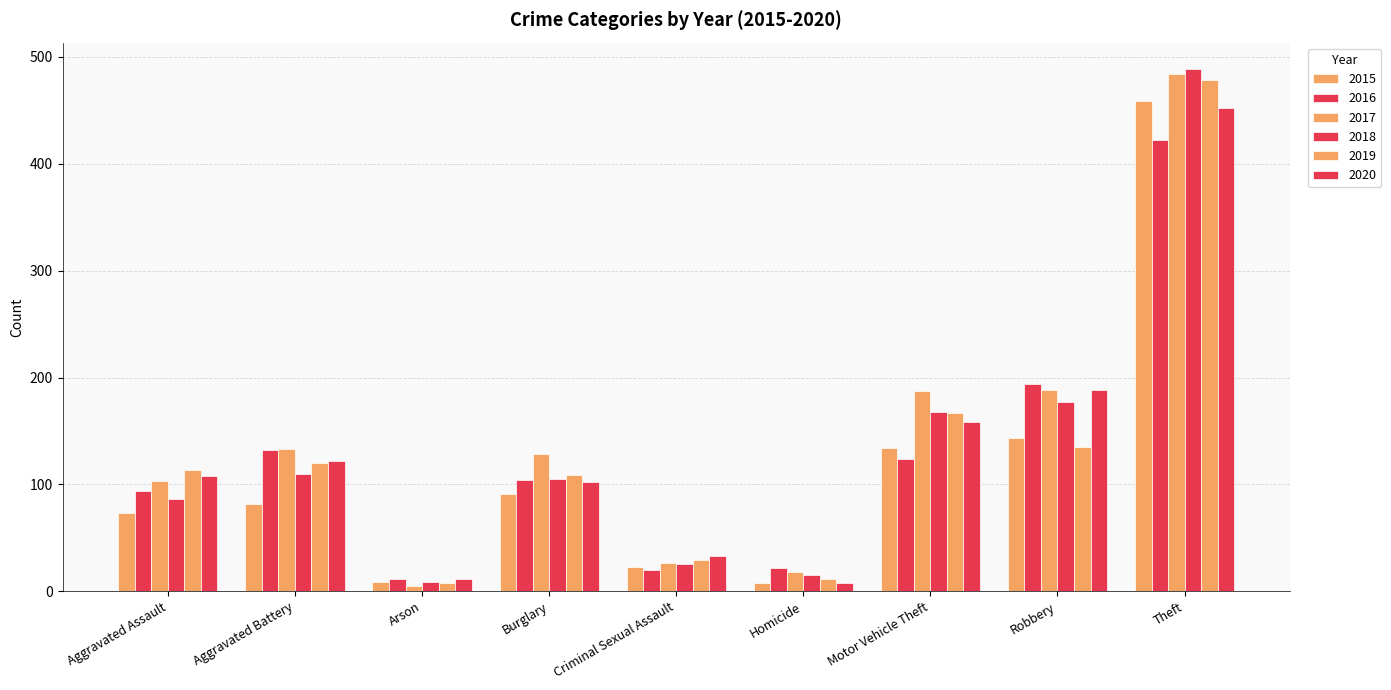

How many distinct data groups are displayed?

6